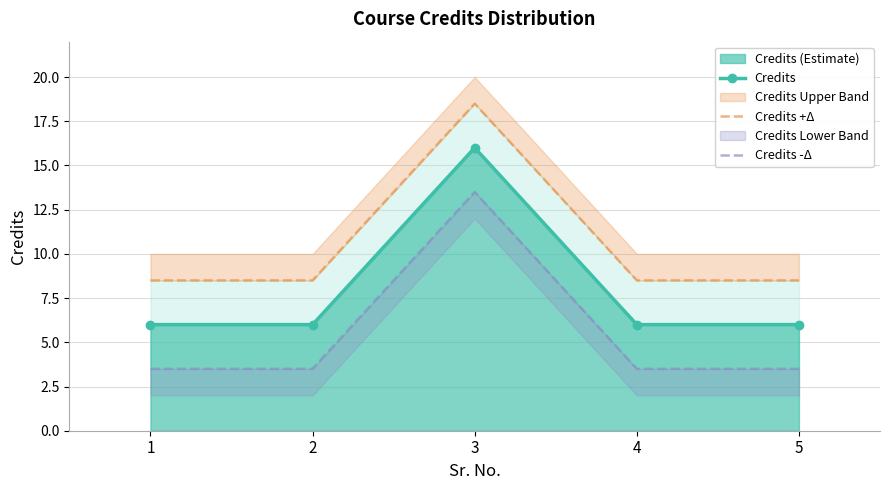

At which category does the chart reach its peak across all series?

3